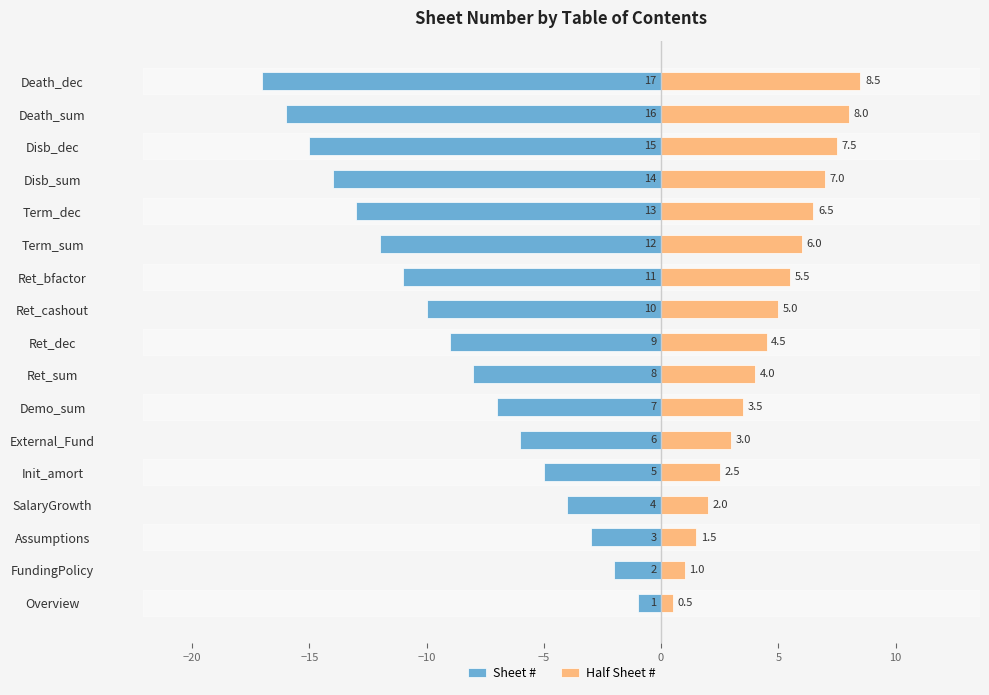

The Half Sheet # series shows 5.0 at Disb_dec. True or false?

False